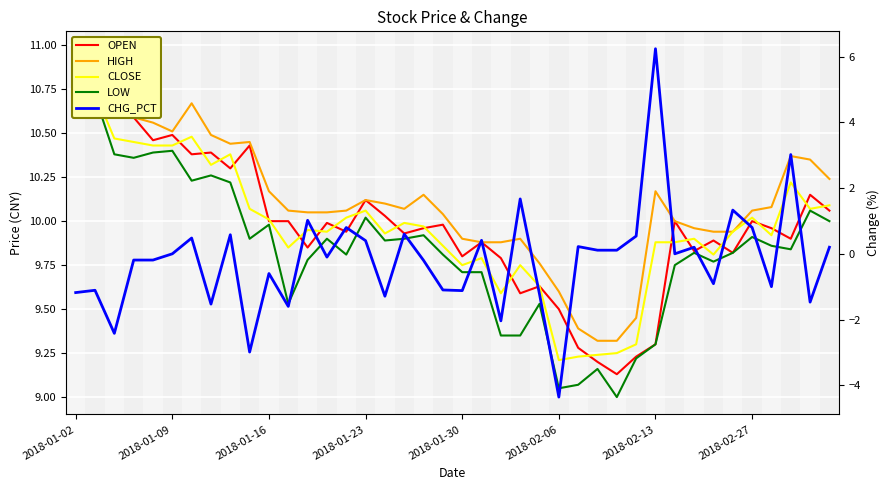

What is the value of the CHG_PCT point at the 4th from the left?

-0.2